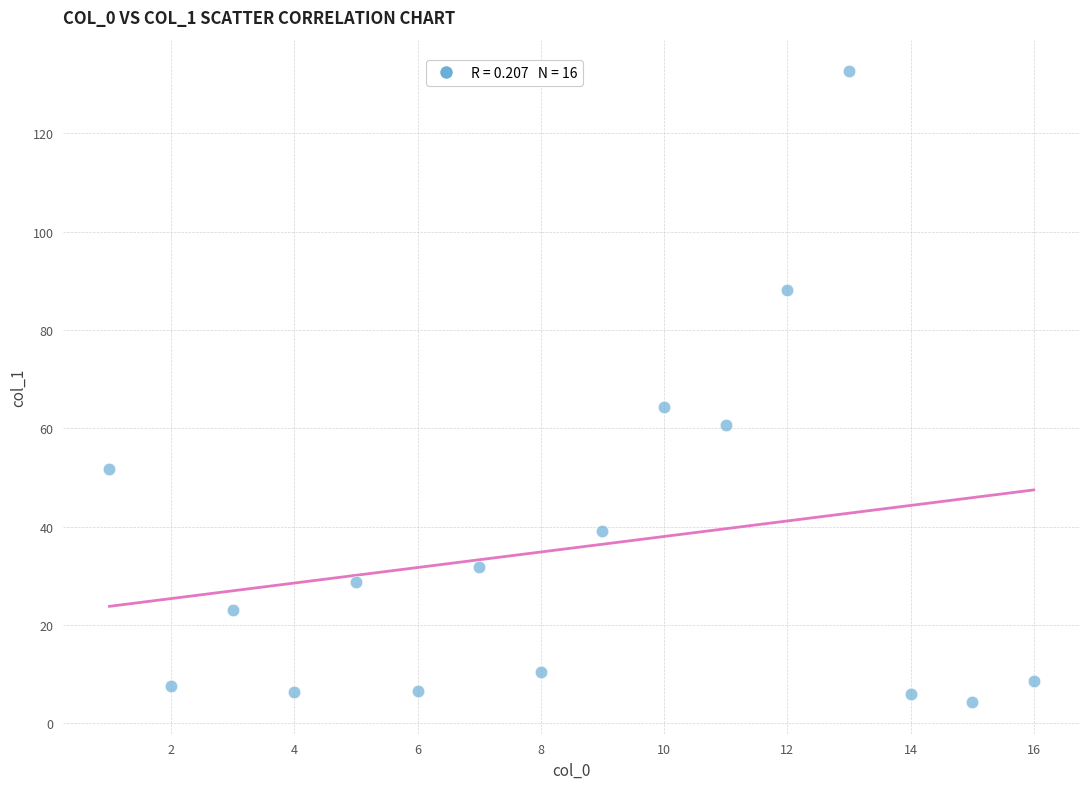

What Y value in the scatter plot is closest to 68?

64.4